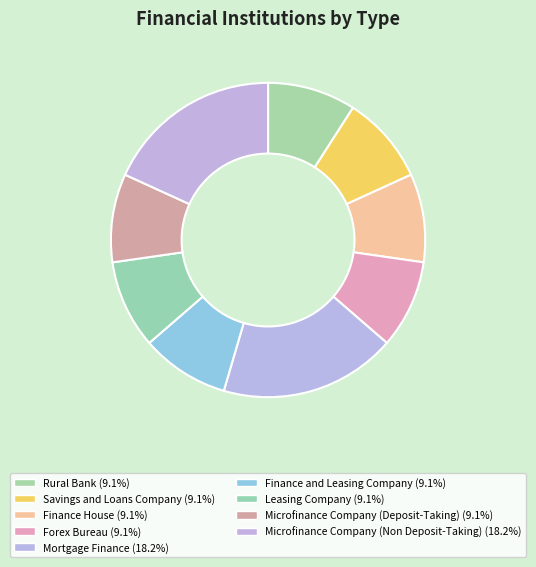

To the nearest percent, what is the average slice percentage?

11%